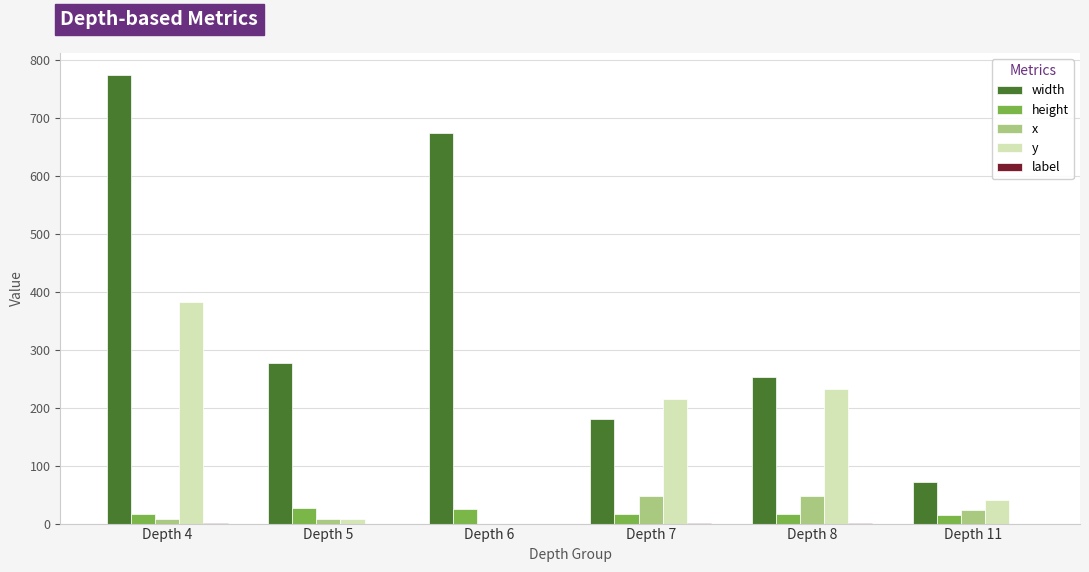

Which series has the largest range (max minus min)?

width